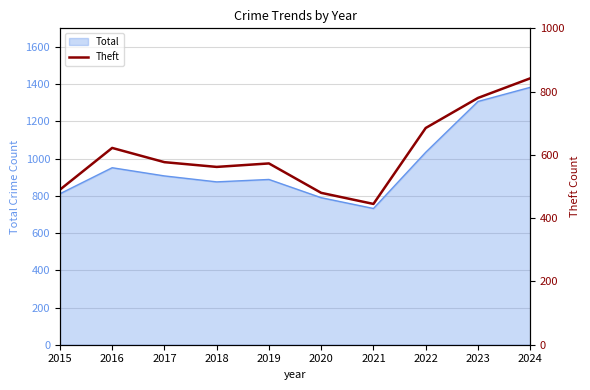

List the labels in order of value, largest first.

2024, 2023, 2022, 2016, 2017, 2019, 2018, 2015, 2020, 2021